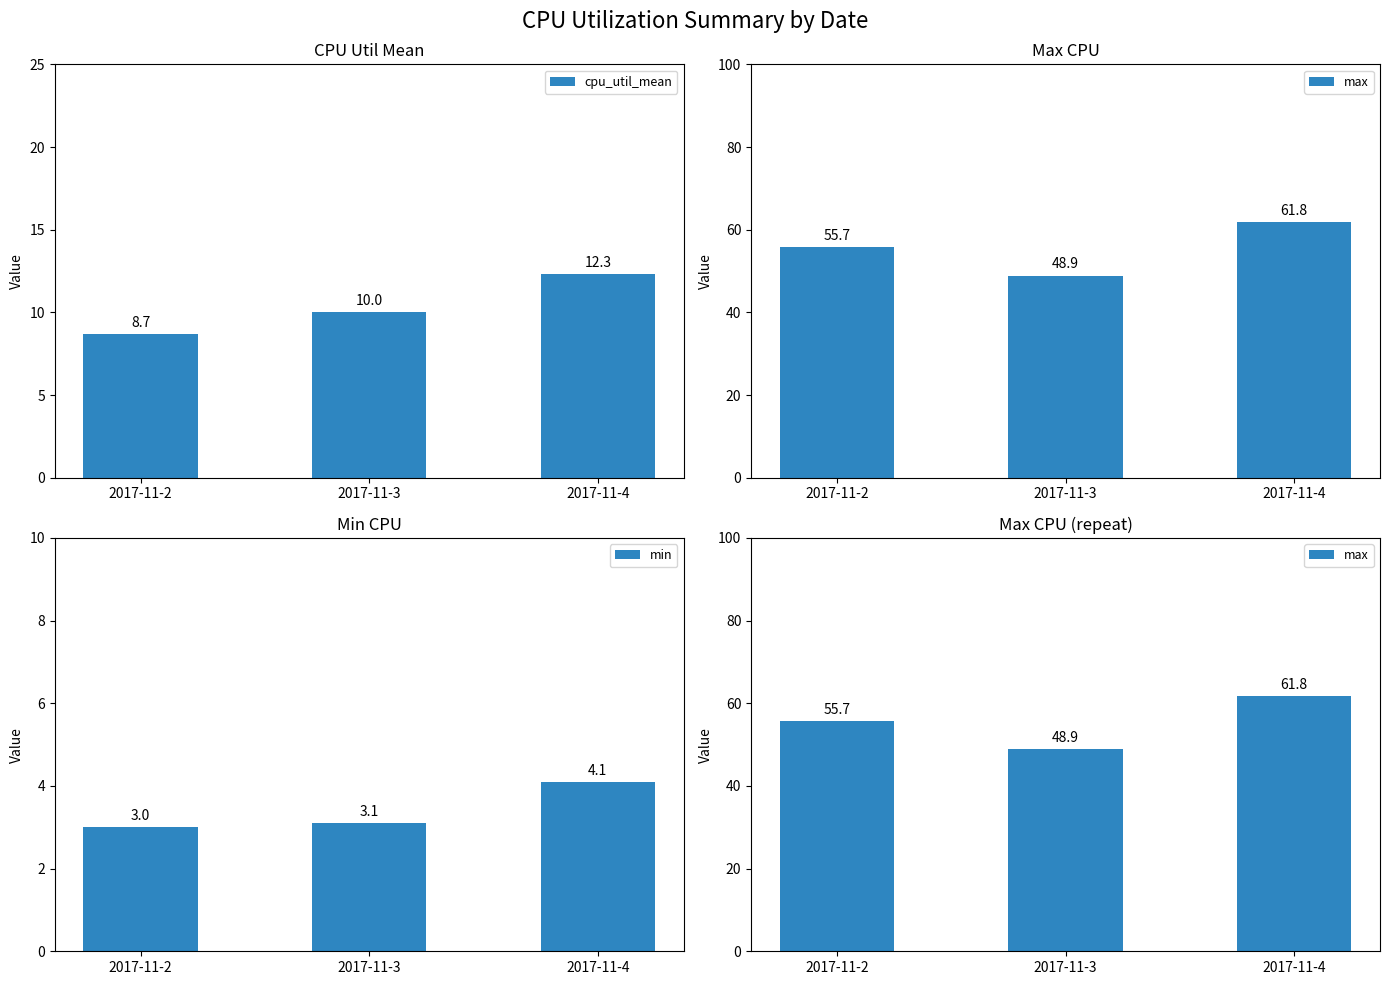

List the labels in order of min value, smallest first.

2017-11-2, 2017-11-3, 2017-11-4